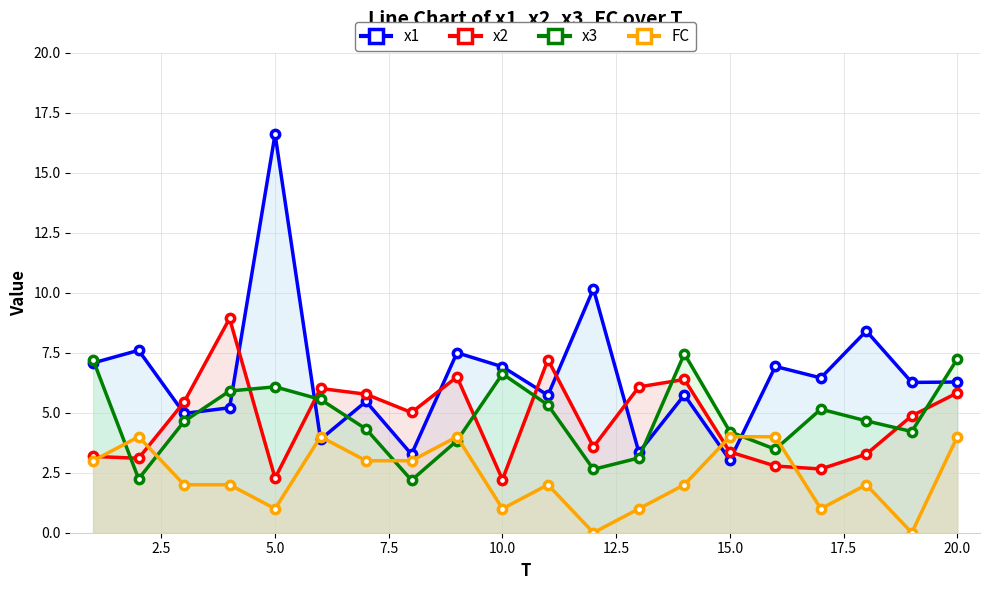

True or false: FC and x3 intersect in this chart.

True